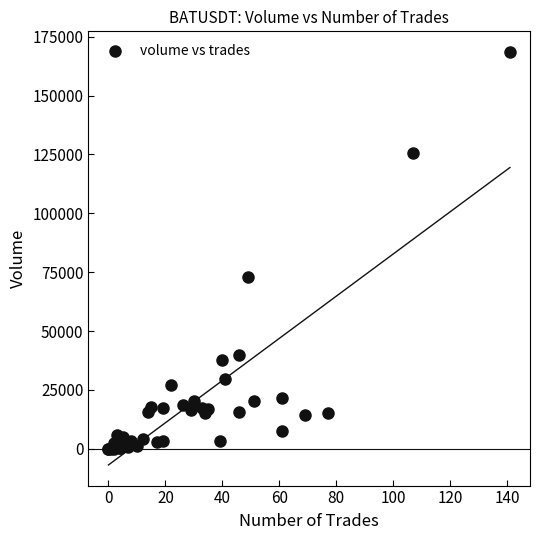

What Y value in the scatter plot is closest to 84246?

72977.5